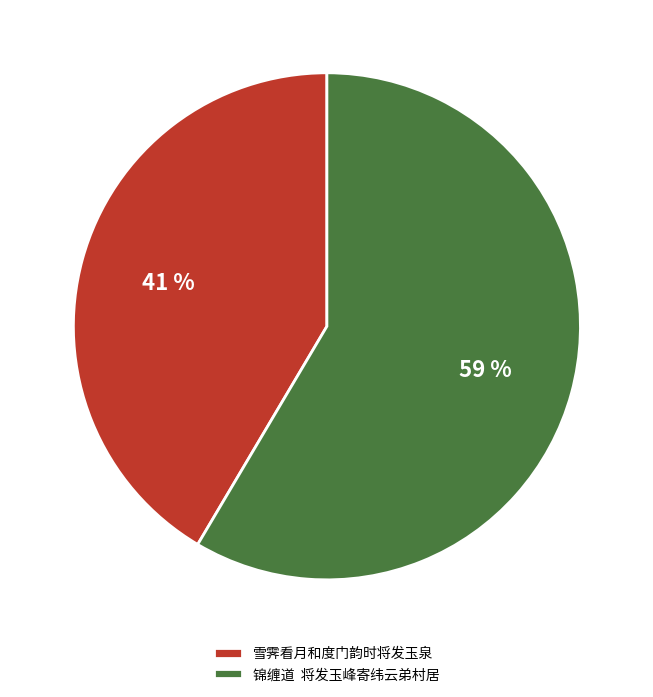

What is the majority slice?

锦缠道 将发玉峰寄纬云弟村居